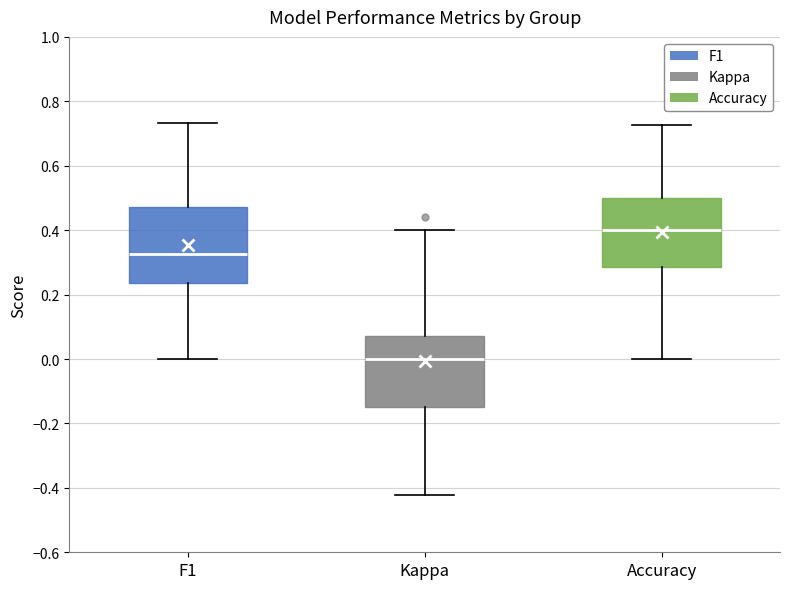

Which box has the lowest median line?

Kappa